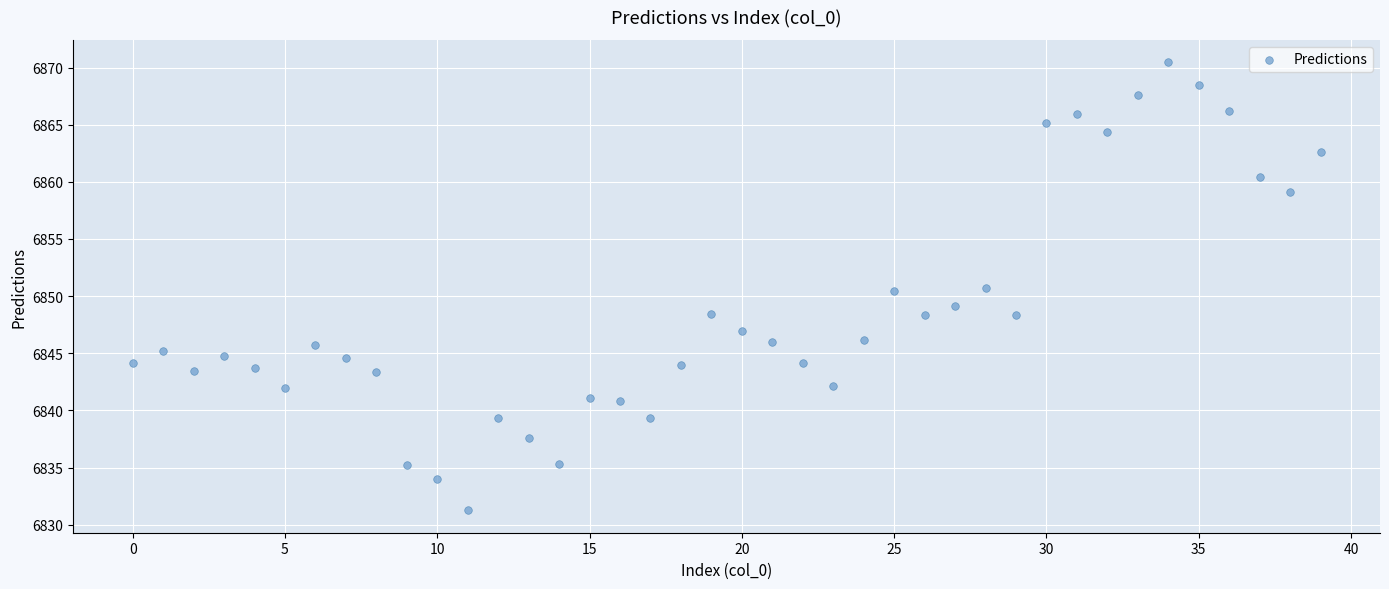

What is the range of Y values (max minus min)?

39.2